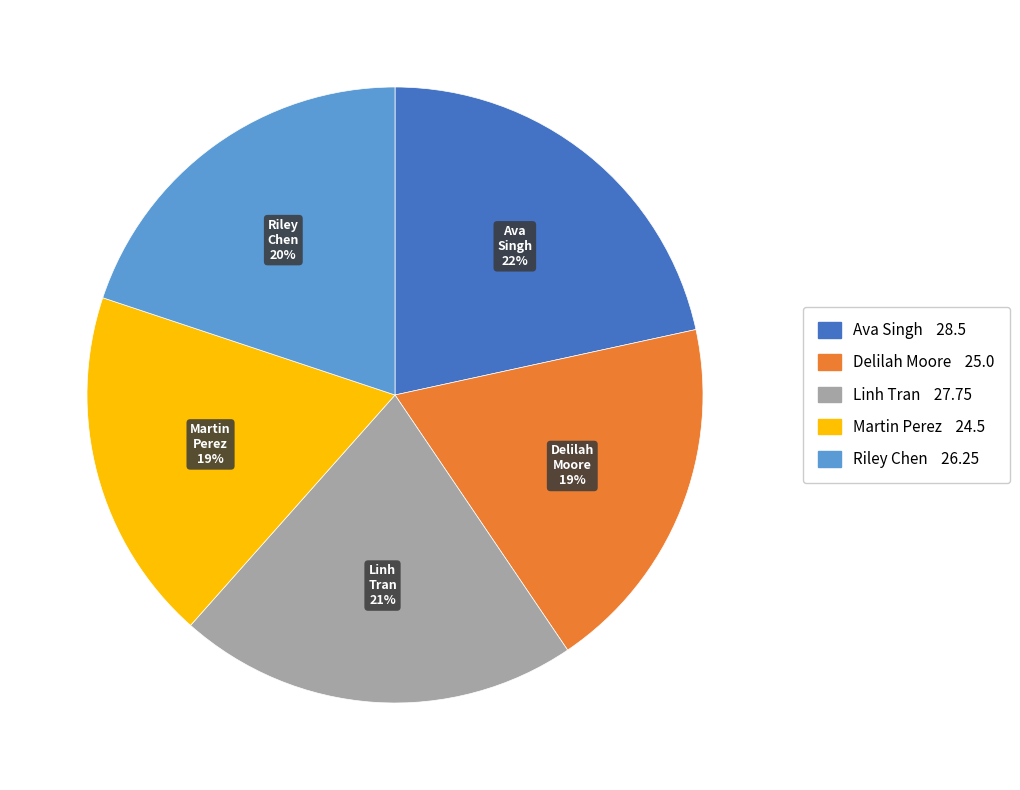

To the nearest percent, what portion does Delilah Moore represent?

19%